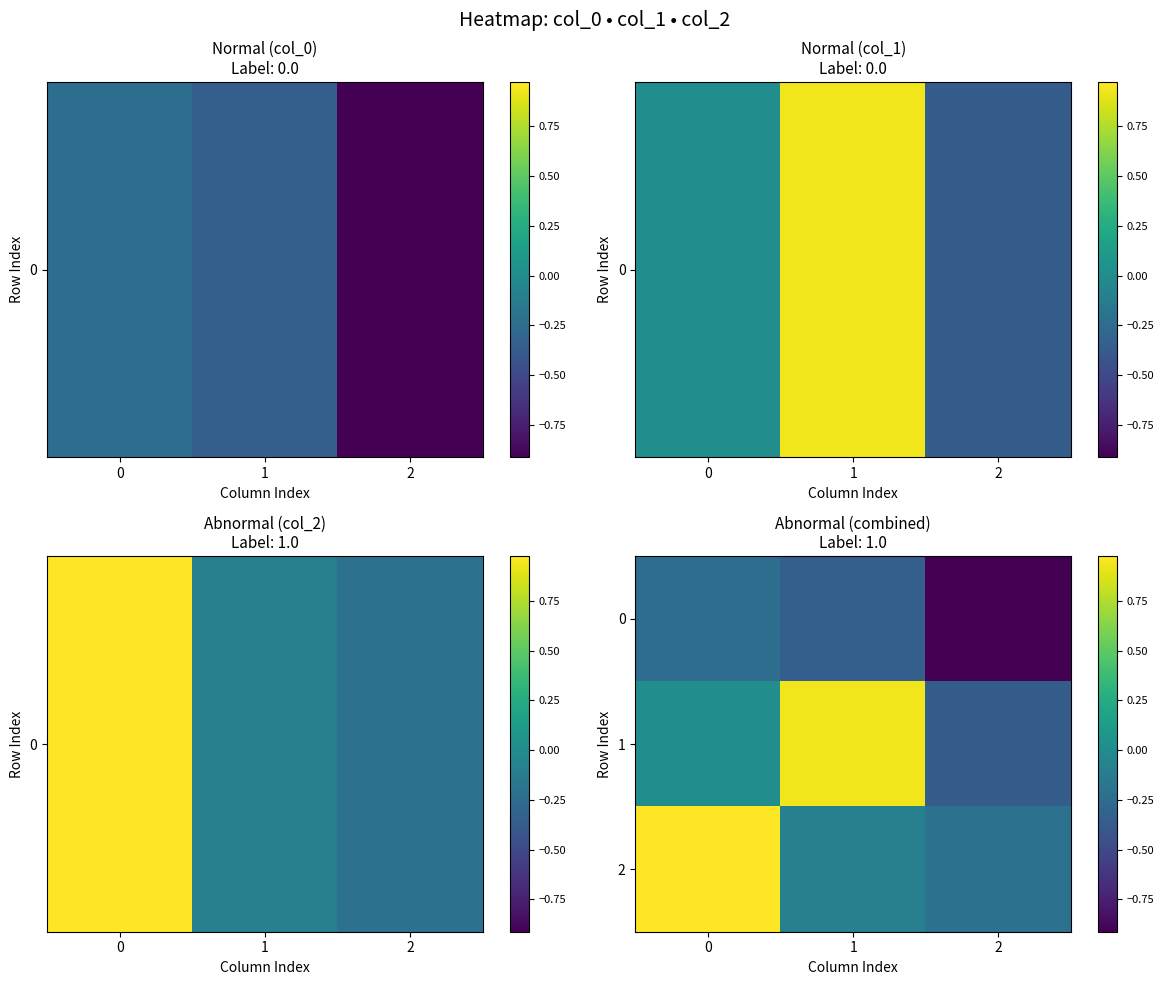

At which category does the chart reach its minimum across all series?

2